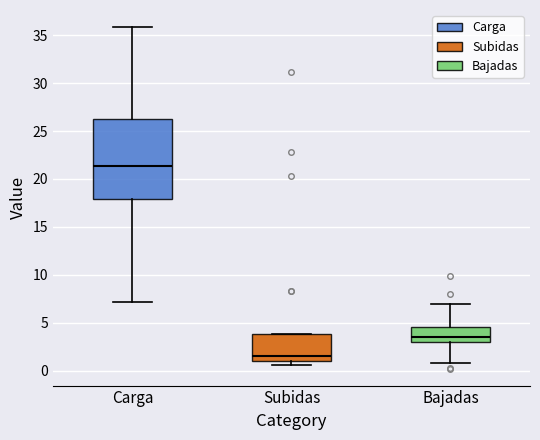

Which box is the tallest, from its lower edge to its upper edge?

Carga